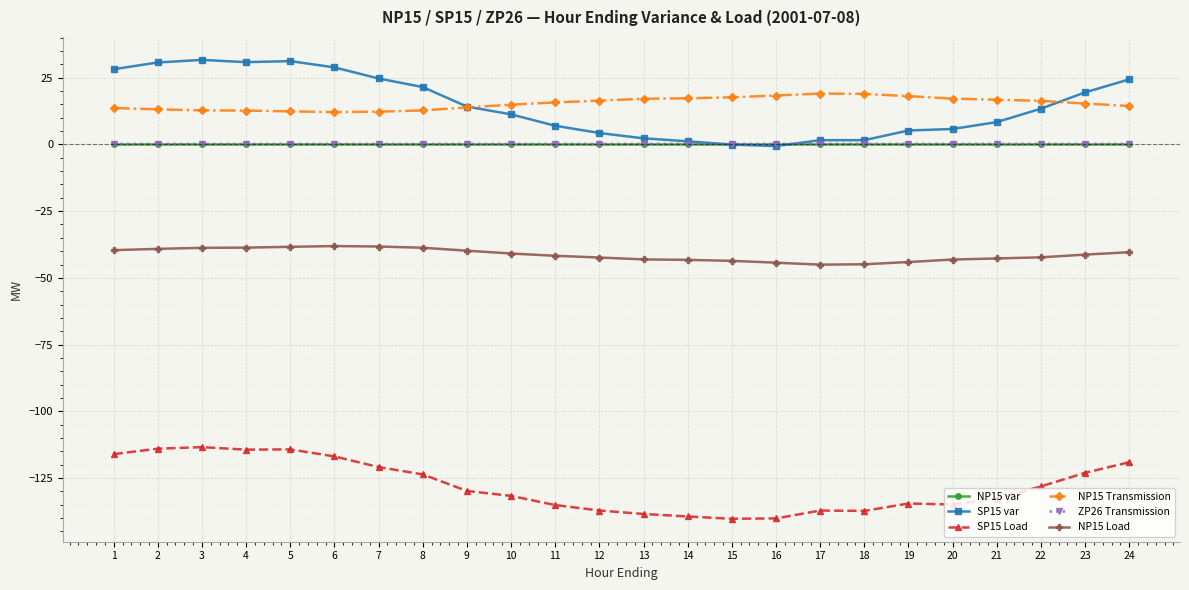

True or false: SP15 Load has a value of -94.4 at 15.

False